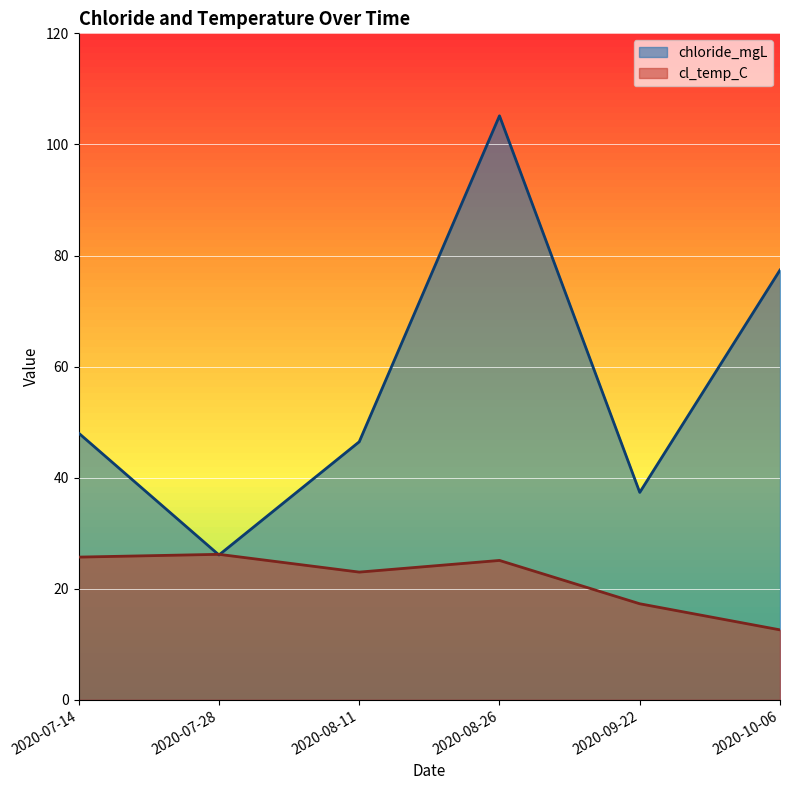

What is the sum of the chloride_mgL values at 2020-09-22 and 2020-07-14?

85.4